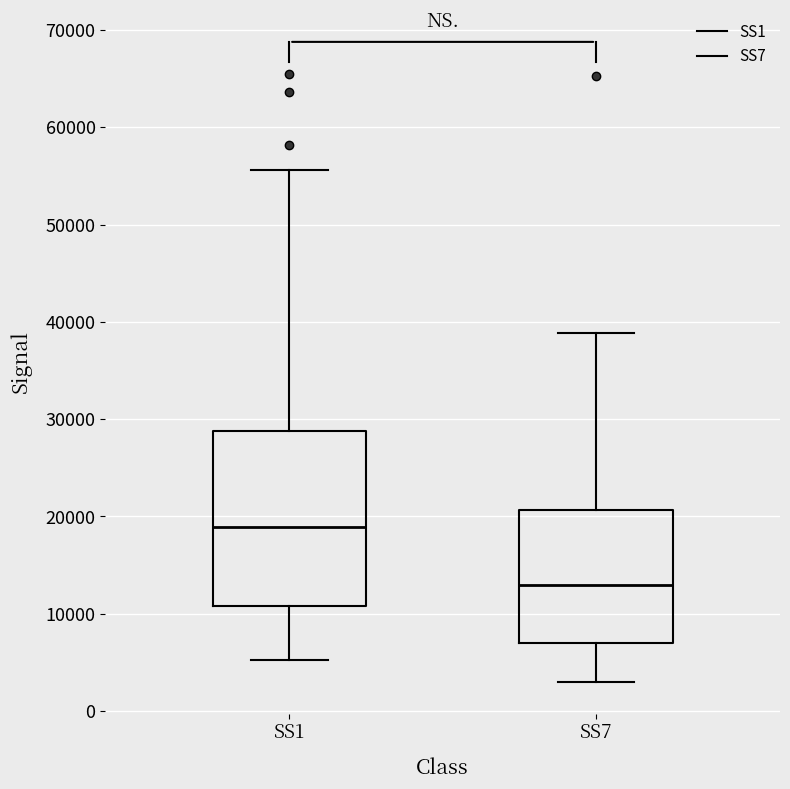

Where does the upper whisker of the box for SS1 end on the y-axis? The values are not printed on the chart, so give them approximately, as read against the axis.

56000